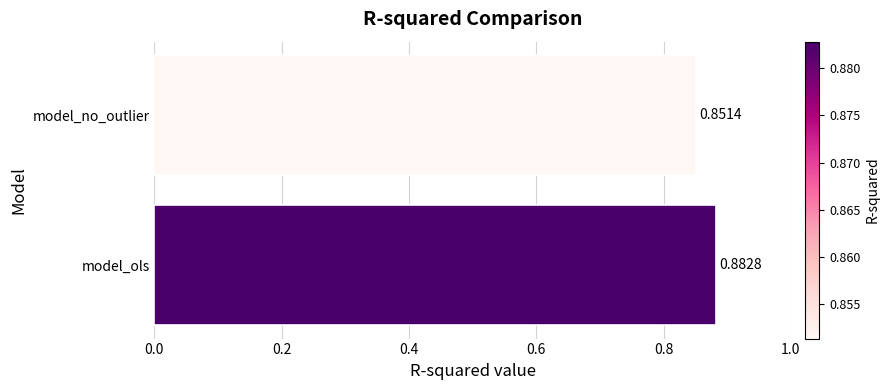

Which category has the lowest value across all series?

model_no_outlier